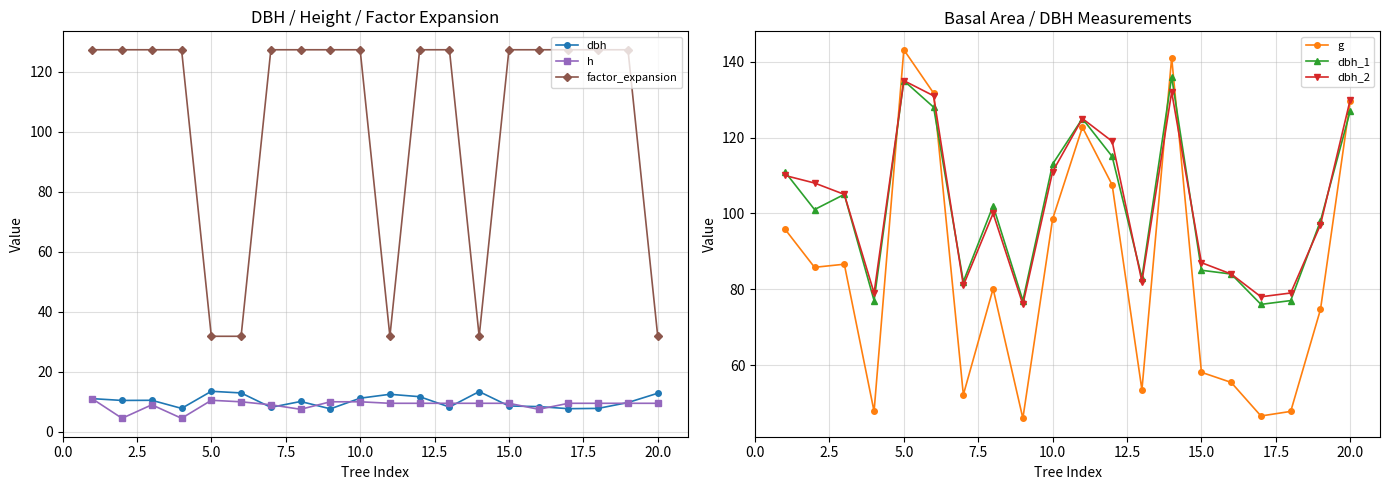

After their last crossing, which series has the higher values: factor_expansion or g?

g